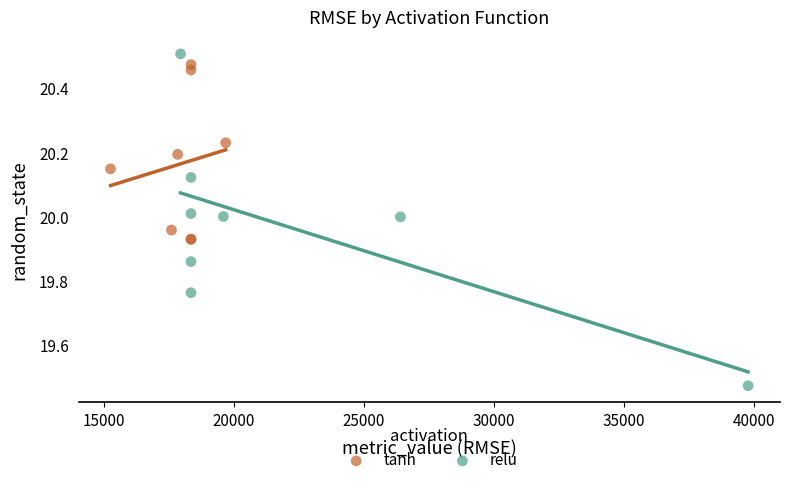

What are all the series names shown in the legend?

tanh, relu